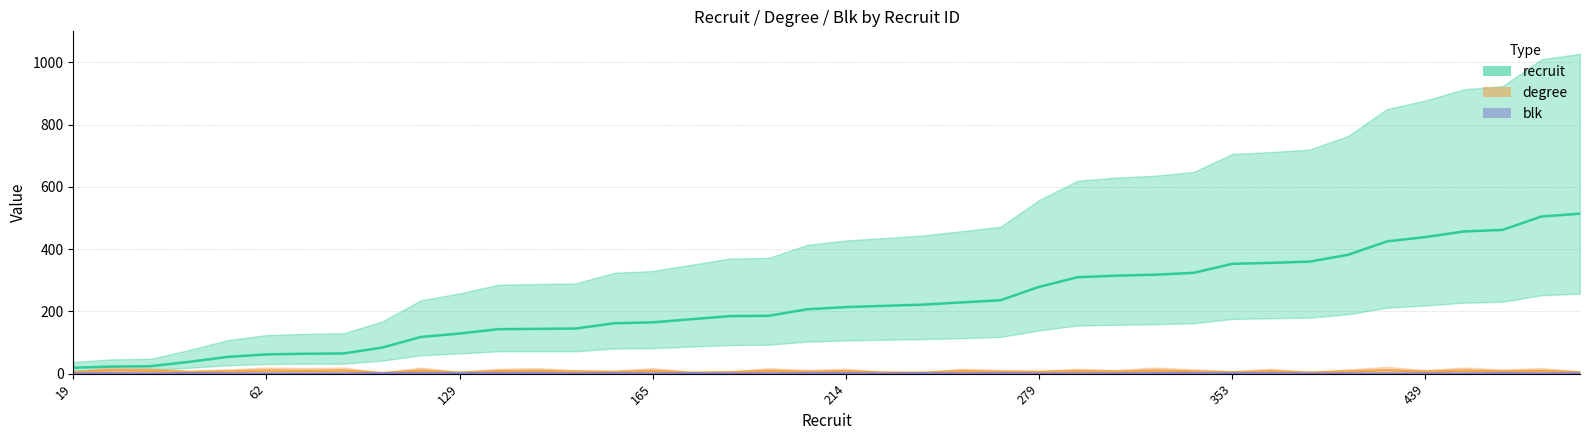

Is it true that blk equals 2 at 19?

False